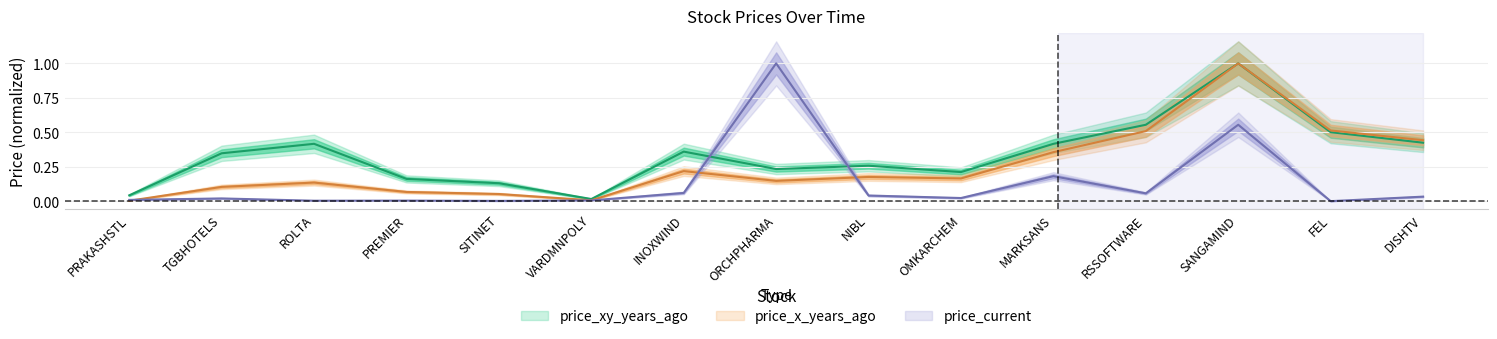

Rank the series by their average value, from highest to lowest.

price_xy_years_ago, price_x_years_ago, price_current